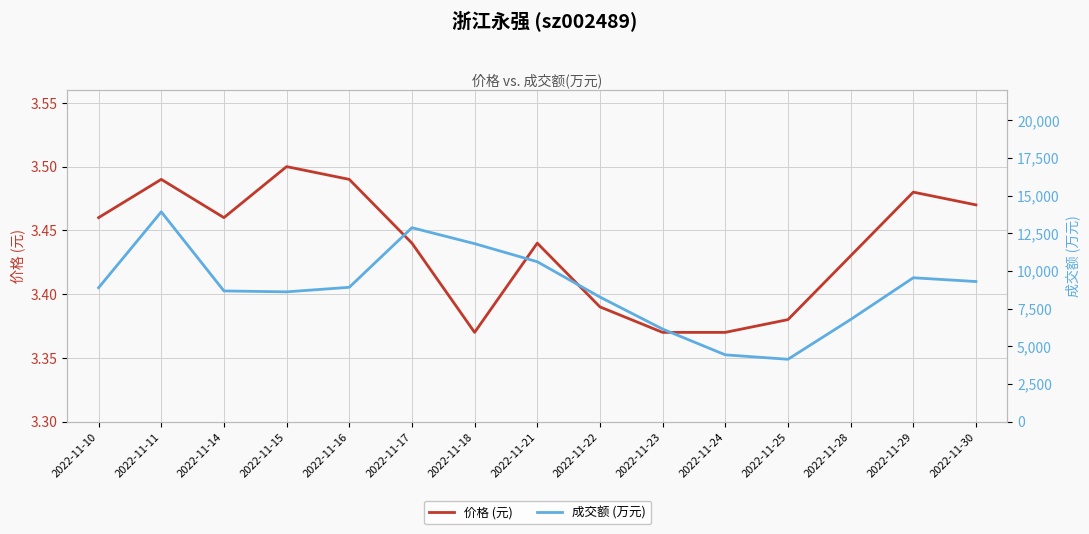

What is the value of the 成交额 (万元) point at the 3rd from the left?

8673.0